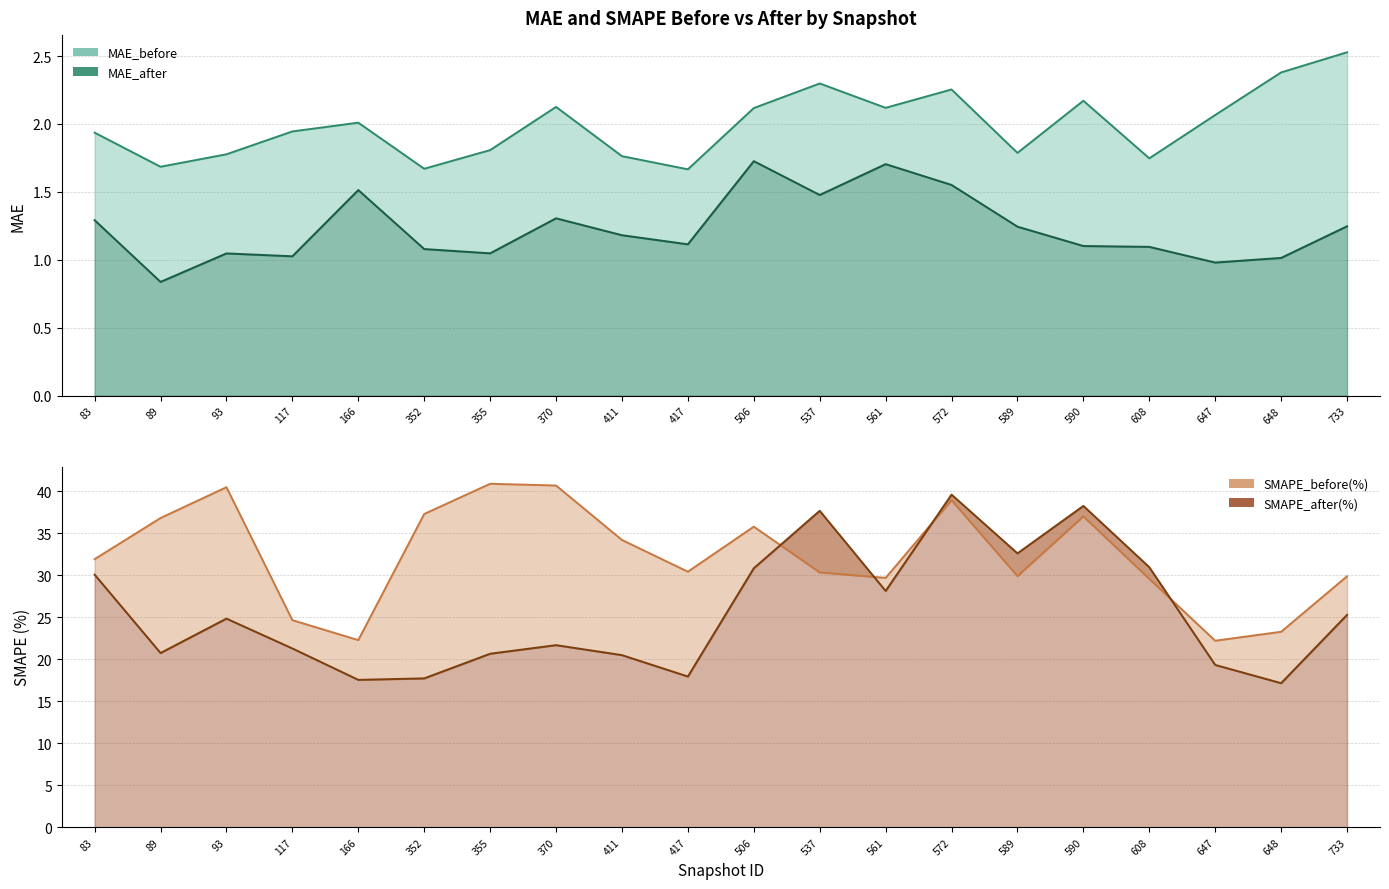

True or false: MAE_before and MAE_after intersect in this chart.

False